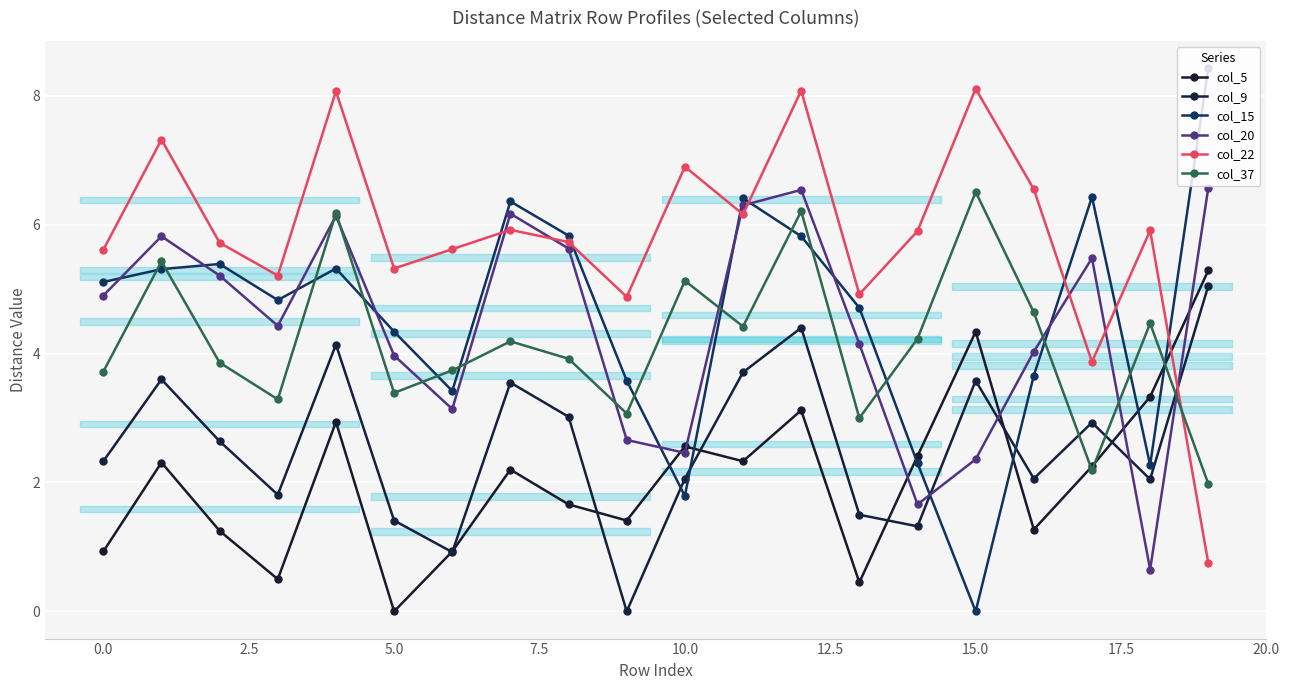

Does the chart display data point markers on the line(s)?

Yes